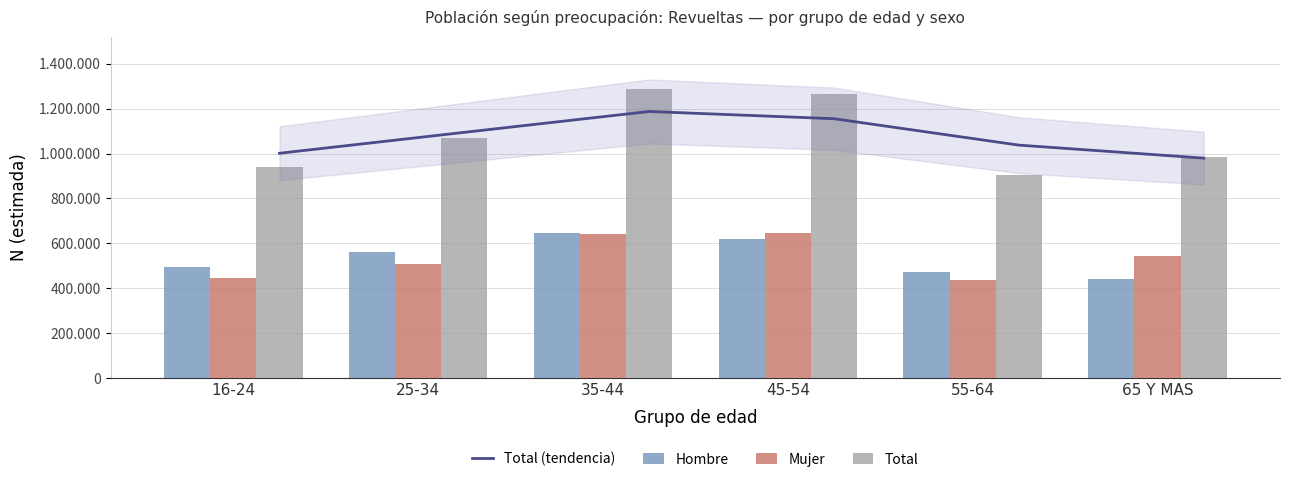

Are the bars grouped side by side (vs. stacked)?

Yes